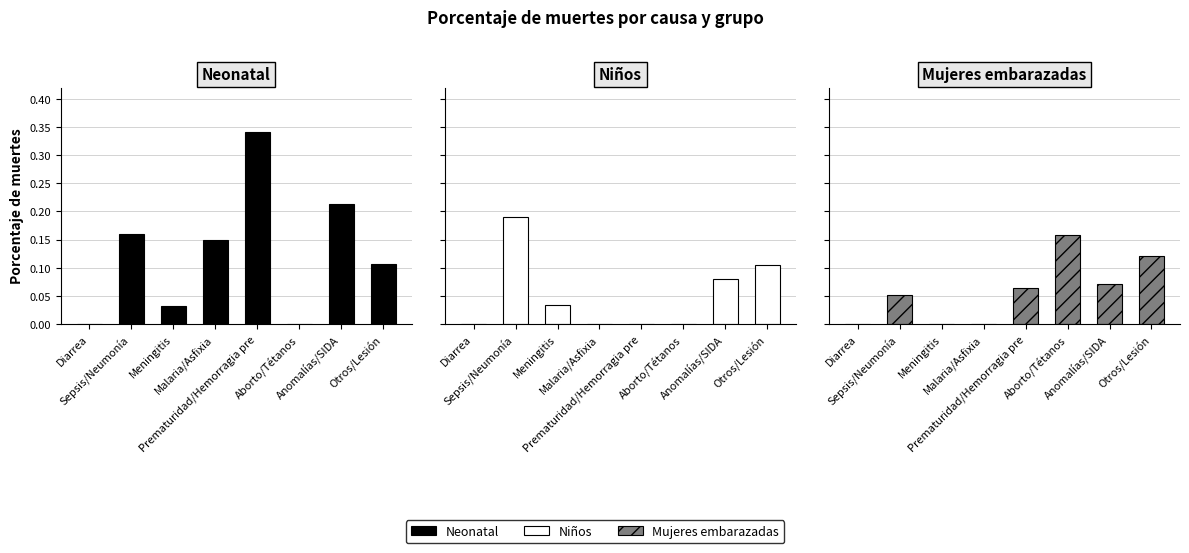

Between Aborto/Tétanos and Anomalías/SIDA, which series saw the biggest shift?

Neonatal